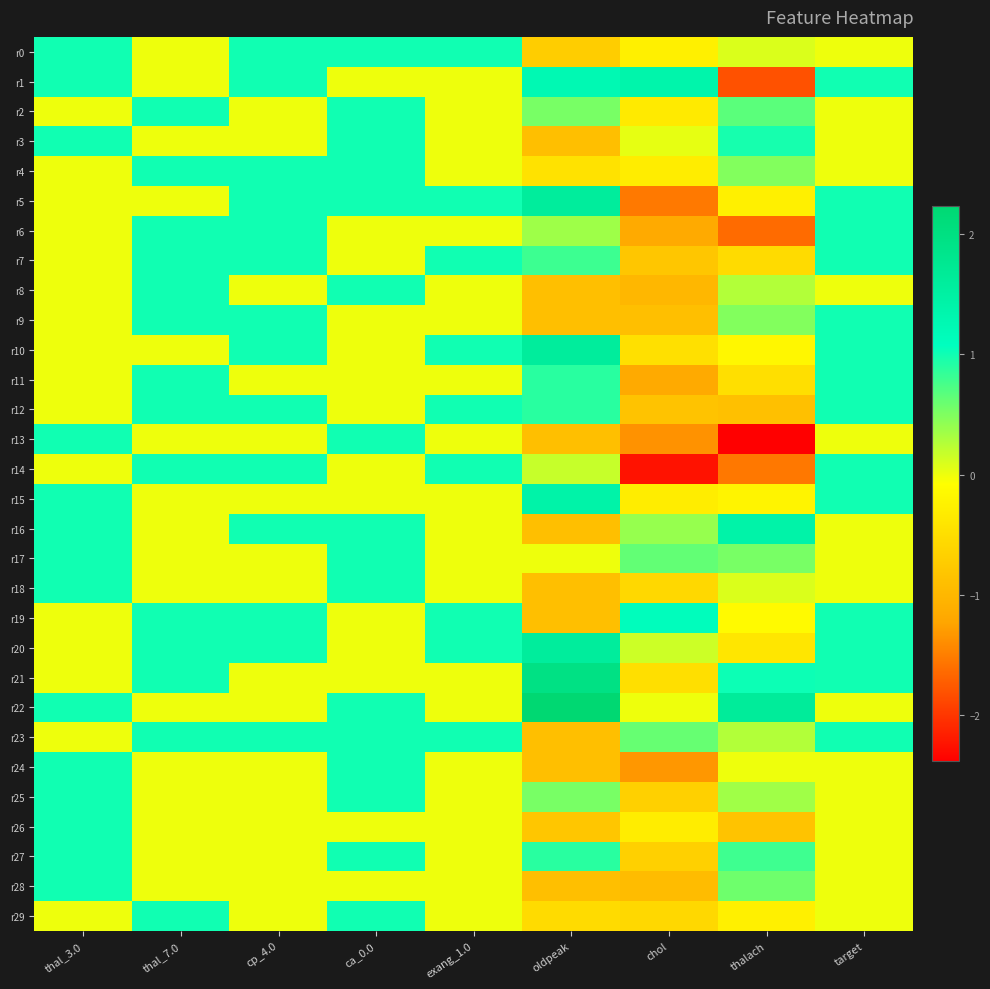

What is the spread (max minus min) of values at ca_0.0?

1.0